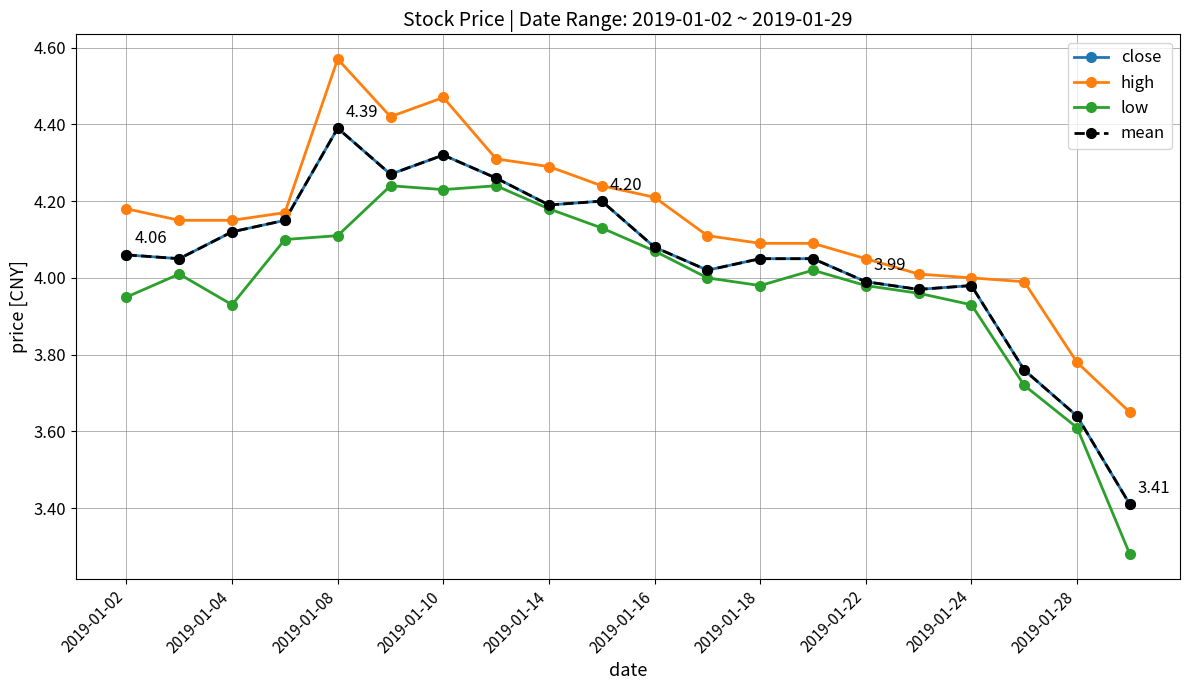

Where does the mean series first go above 4?

2019-01-02